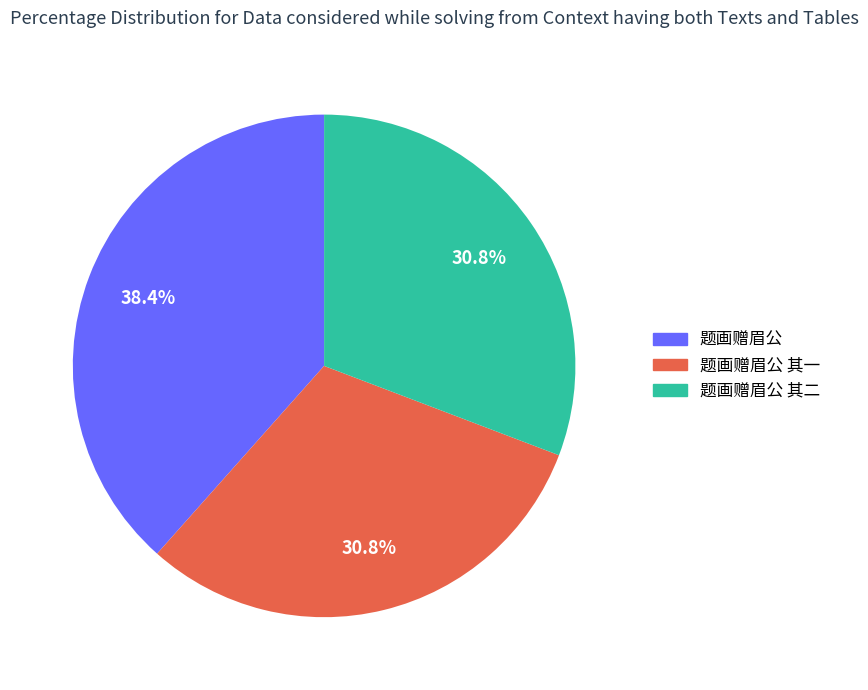

Does any single category account for the majority?

No